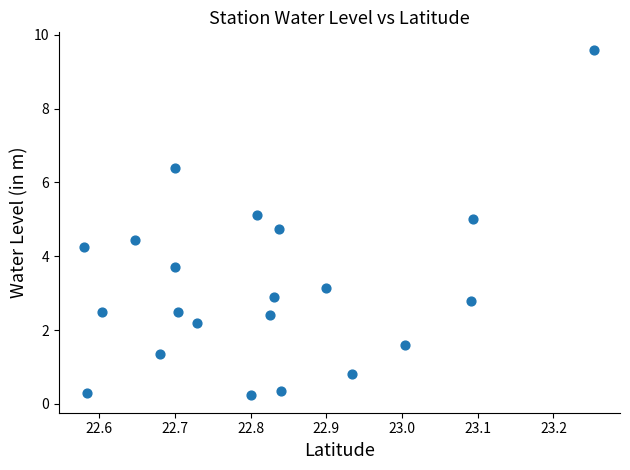

What is the range of Y values (max minus min)?

9.4